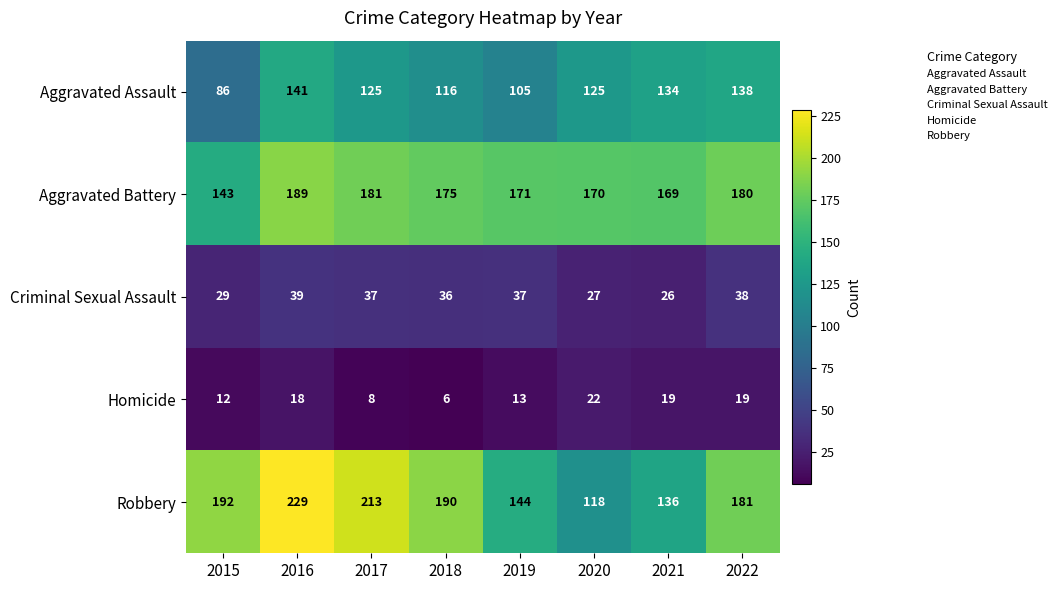

The Homicide series shows 9 at 2021. True or false?

False